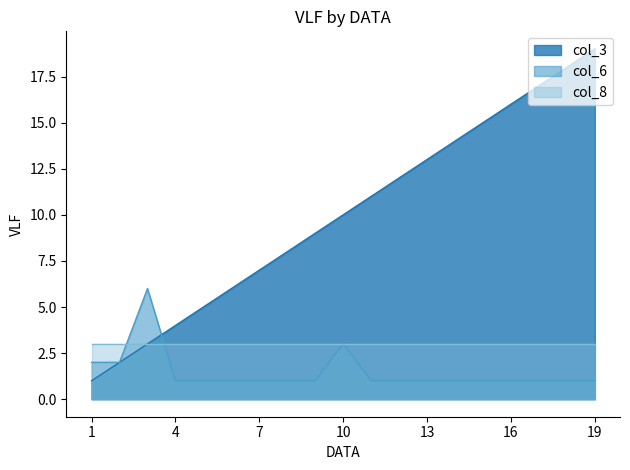

At how many categories does at least one series exceed 13?

6